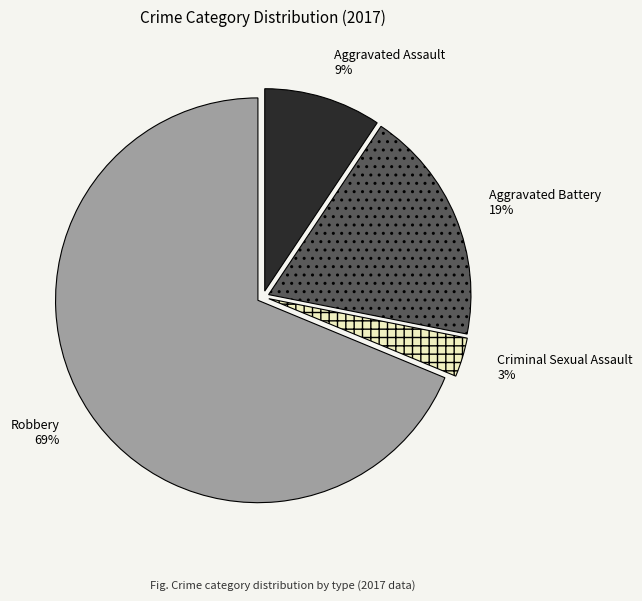

What is the largest slice in the pie chart?

Robbery